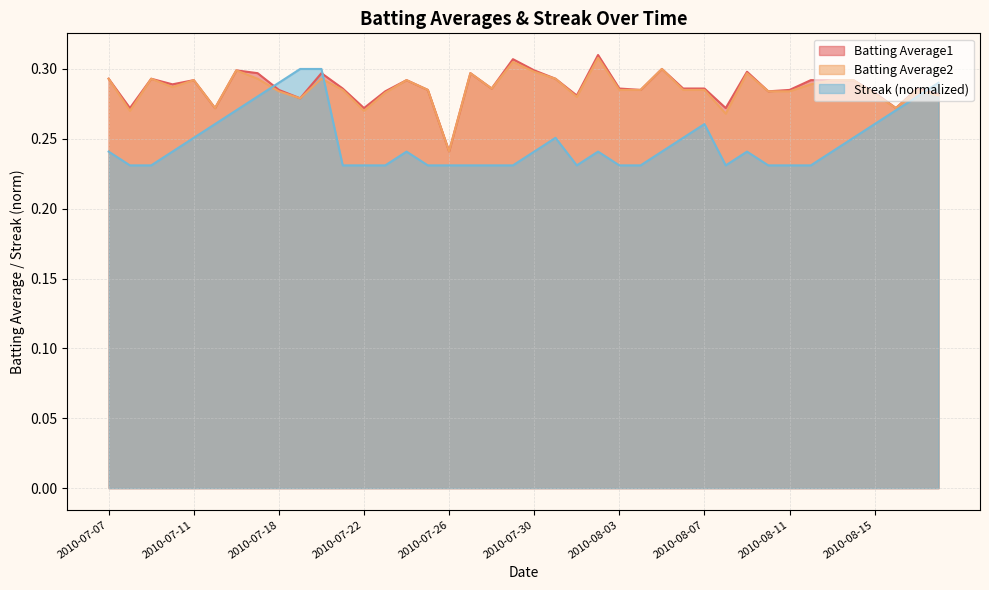

Reading left to right, extract all data points from this chart.

Batting Average1: 0.3	0.3	0.3	0.3	0.3	0.3	0.3	0.3	0.3	0.3	0.3	0.3	0.3	0.3	0.3	0.3	0.2	0.3	0.3	0.3	0.3	0.3	0.3	0.3	0.3	0.3	0.3	0.3	0.3	0.3	0.3	0.3	0.3	0.3	0.3	0.3	0.3	0.3	0.3	0.3
Batting Average2: 0.3	0.3	0.3	0.3	0.3	0.3	0.3	0.3	0.3	0.3	0.3	0.3	0.3	0.3	0.3	0.3	0.2	0.3	0.3	0.3	0.3	0.3	0.3	0.3	0.3	0.3	0.3	0.3	0.3	0.3	0.3	0.3	0.3	0.3	0.3	0.3	0.3	0.3	0.3	0.3
Streak: 0.2	0.2	0.2	0.2	0.3	0.3	0.3	0.3	0.3	0.3	0.3	0.2	0.2	0.2	0.2	0.2	0.2	0.2	0.2	0.2	0.2	0.3	0.2	0.2	0.2	0.2	0.2	0.3	0.3	0.2	0.2	0.2	0.2	0.2	0.2	0.3	0.3	0.3	0.3	0.3